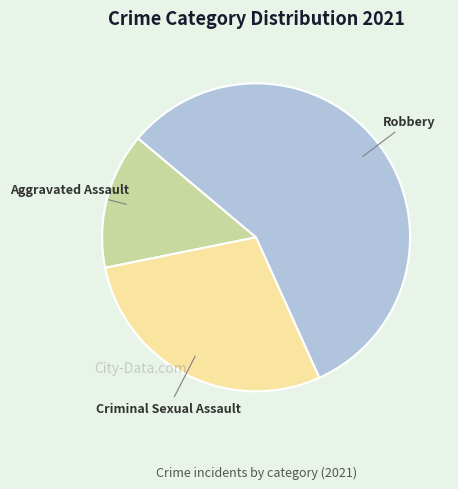

Count the number of slices in the pie.

3